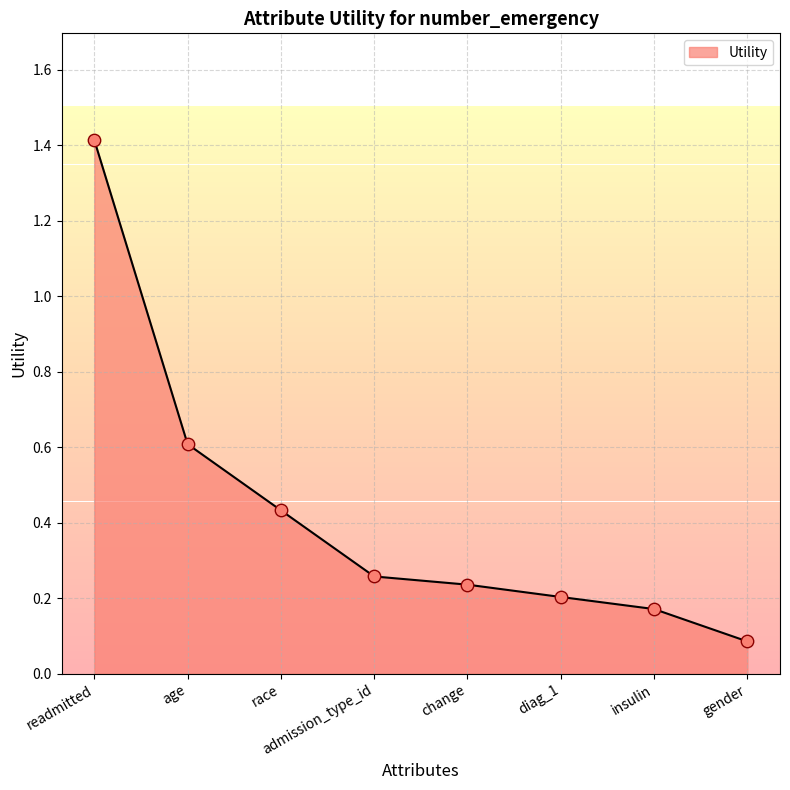

What is the change in value from age to diag_1?

-0.4